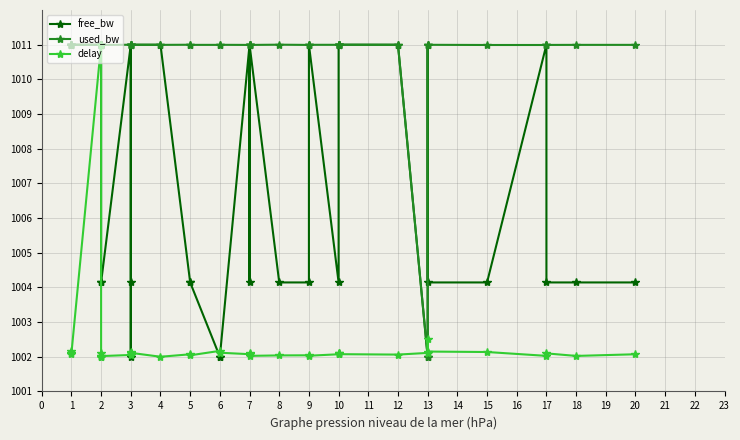

Rank the series by their average value, from lowest to highest.

delay, free_bw, used_bw